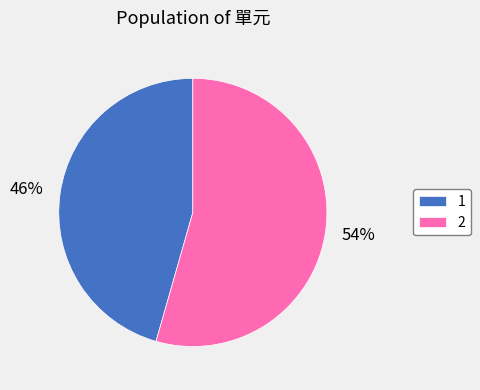

Is the sum of 1 and 2 greater than half?

Yes